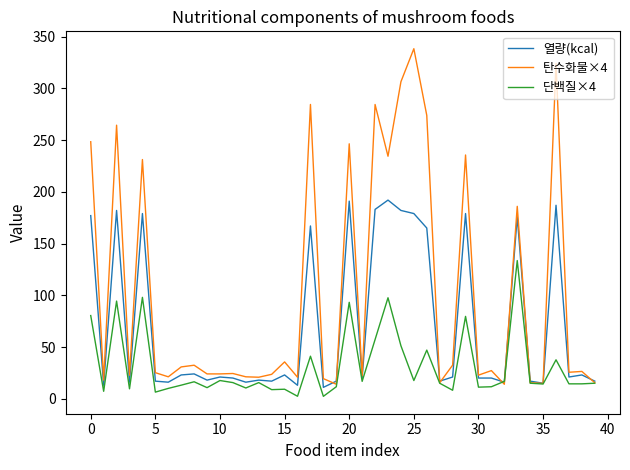

Which series has the largest total across all categories?

탄수화물×4